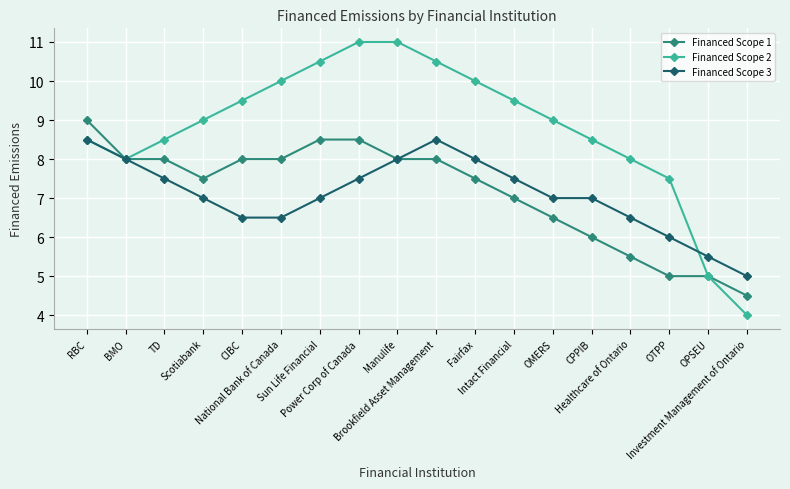

Is this an area chart (filled region under the line)?

No